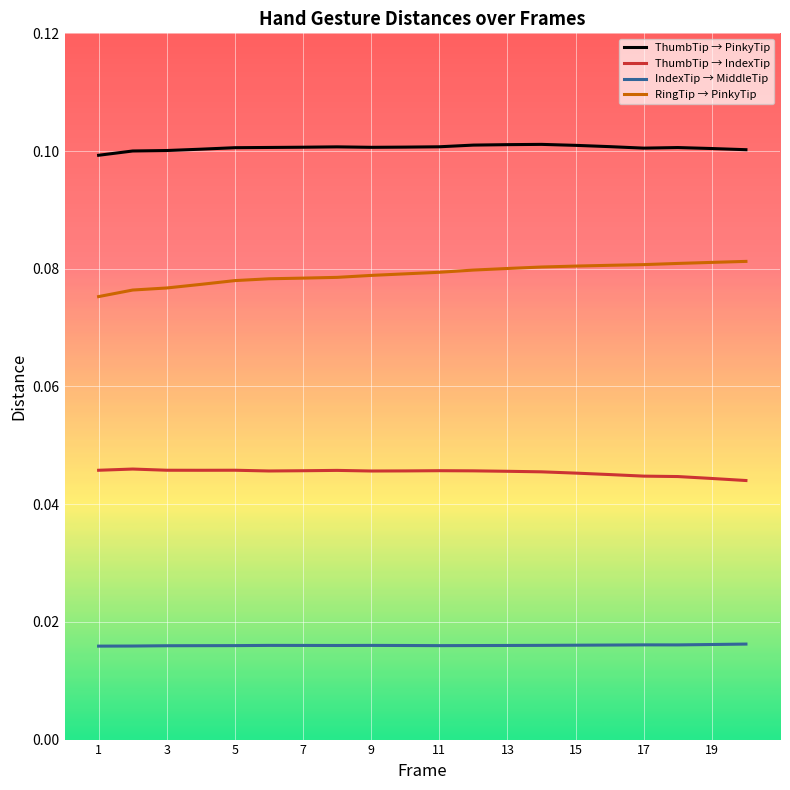

True or false: ThumbTip → PinkyTip and RingTip → PinkyTip cross at least once.

False